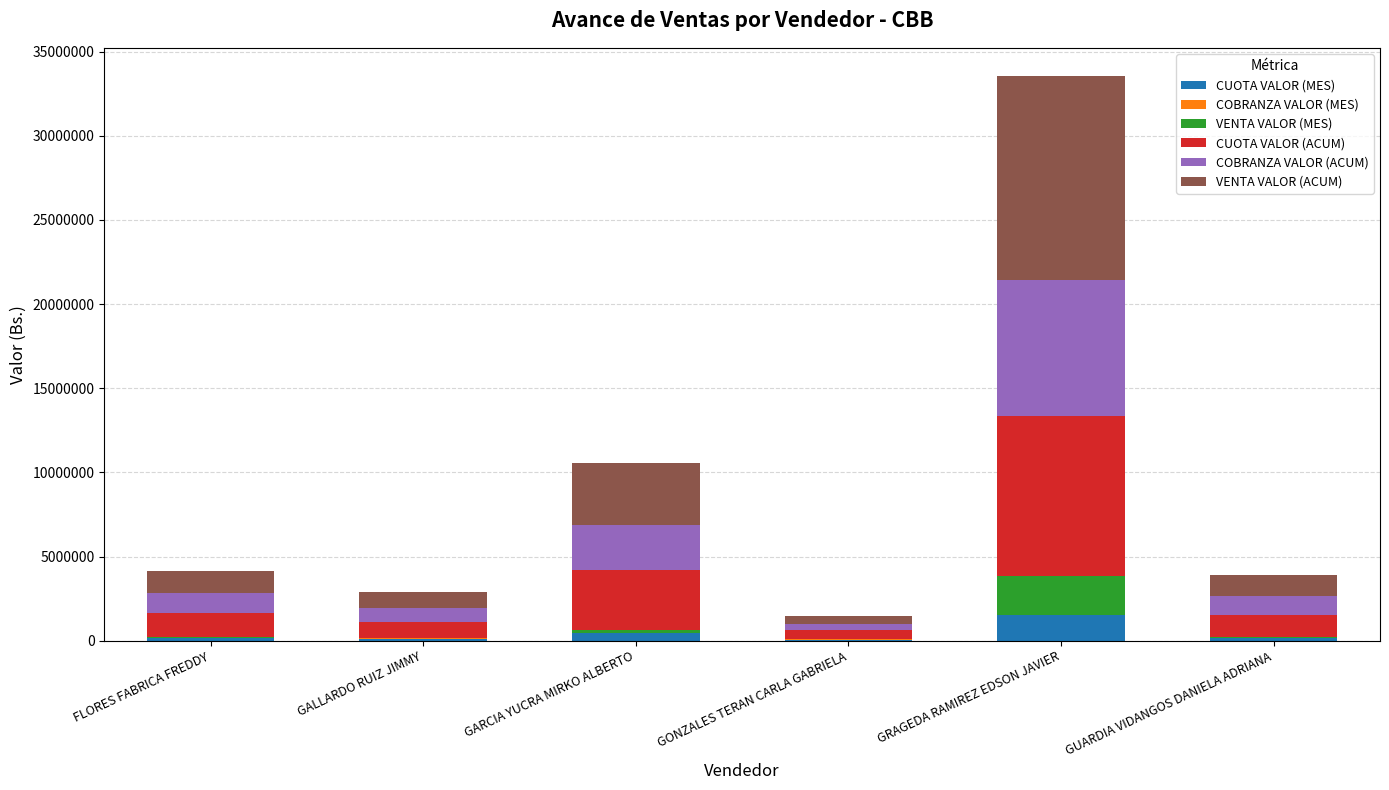

Count the number of categories in the chart.

6